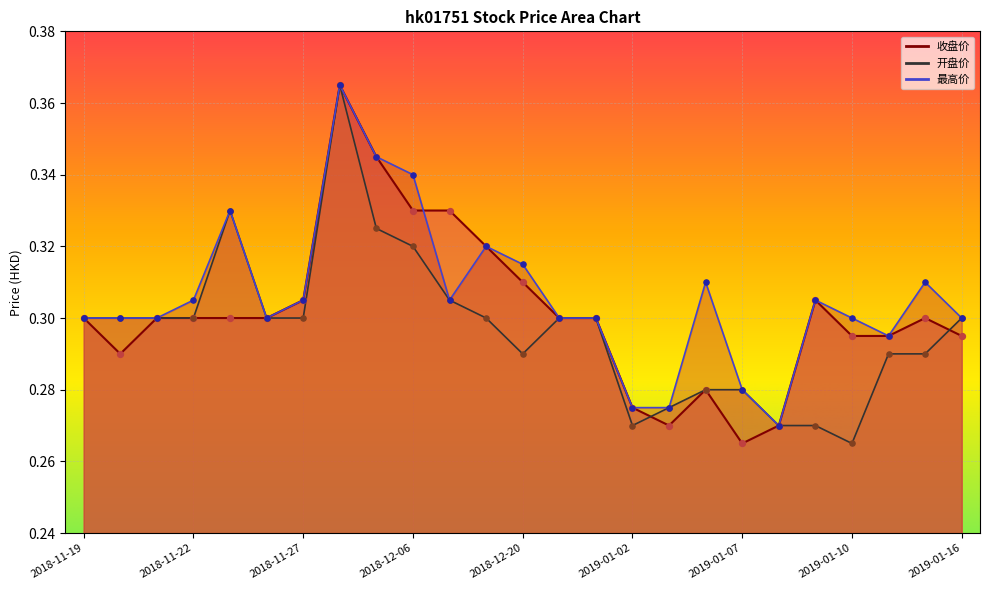

What is the total value across all series at 2019-01-10?

0.9